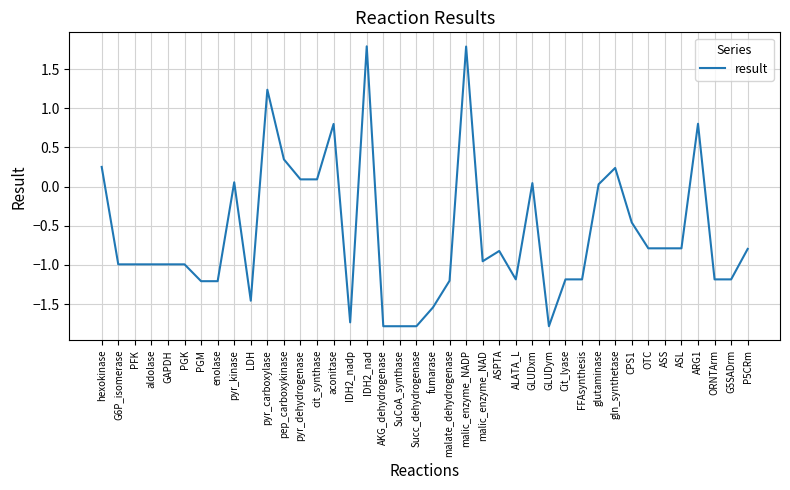

What is the difference between the values at OTC and G5SADrm?

0.4